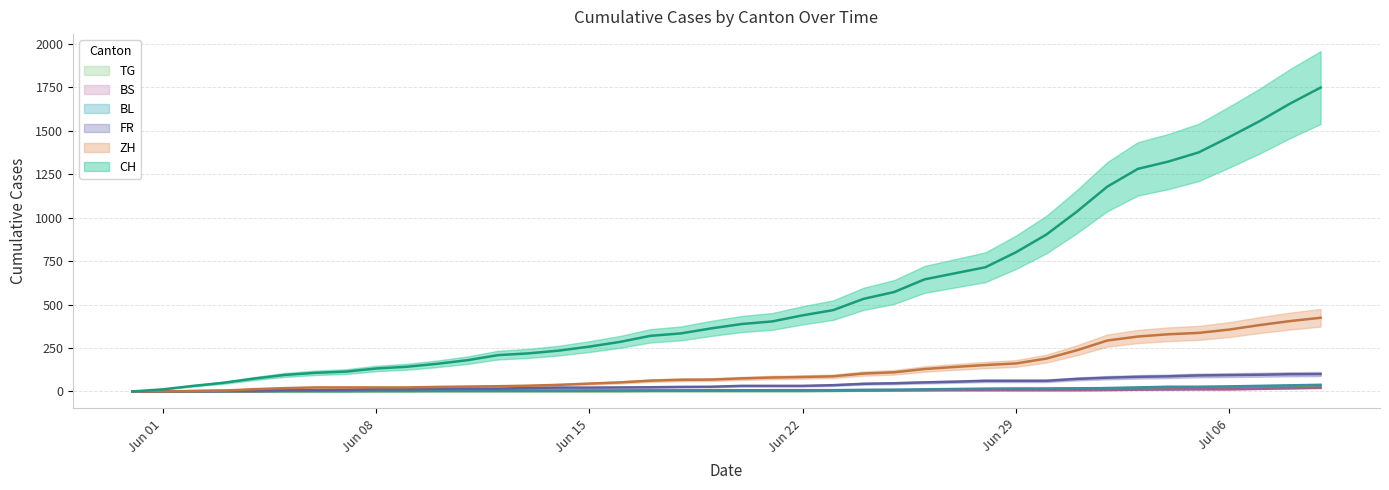

Reading right to left, transcribe all the data shown in this chart.

CH: 1749	1657	1556	1464	1376	1323	1281	1179	1035	903	801	715	680	645	572	533	468	438	403	388	363	334	320	285	258	235	219	209	180	159	142	132	114	107	95	74	50	32	12	0
ZH: 424	405	382	356	337	329	316	293	237	189	161	152	141	129	110	103	87	83	80	75	68	67	62	52	45	38	33	30	28	26	23	23	23	23	19	13	5	2	0	0
FR: 100	99	96	94	92	87	84	79	72	61	61	61	56	52	47	44	36	32	32	32	27	26	24	23	22	22	20	16	16	15	13	13	9	7	7	5	3	2	0	0
BL: 38	35	32	29	27	27	23	19	18	17	17	16	14	12	10	9	7	7	7	6	5	5	5	5	4	4	4	4	4	4	3	3	3	3	3	2	2	1	1	0
BS: 21	18	15	12	12	11	10	8	7	7	7	7	7	7	7	7	7	7	7	7	7	6	6	5	5	5	5	5	5	5	5	4	4	4	4	1	1	0	0	0
TG: 27	24	21	21	21	19	19	19	15	12	11	10	10	8	6	4	3	2	2	2	2	2	2	1	1	1	1	1	1	1	1	1	0	0	0	0	0	0	0	0